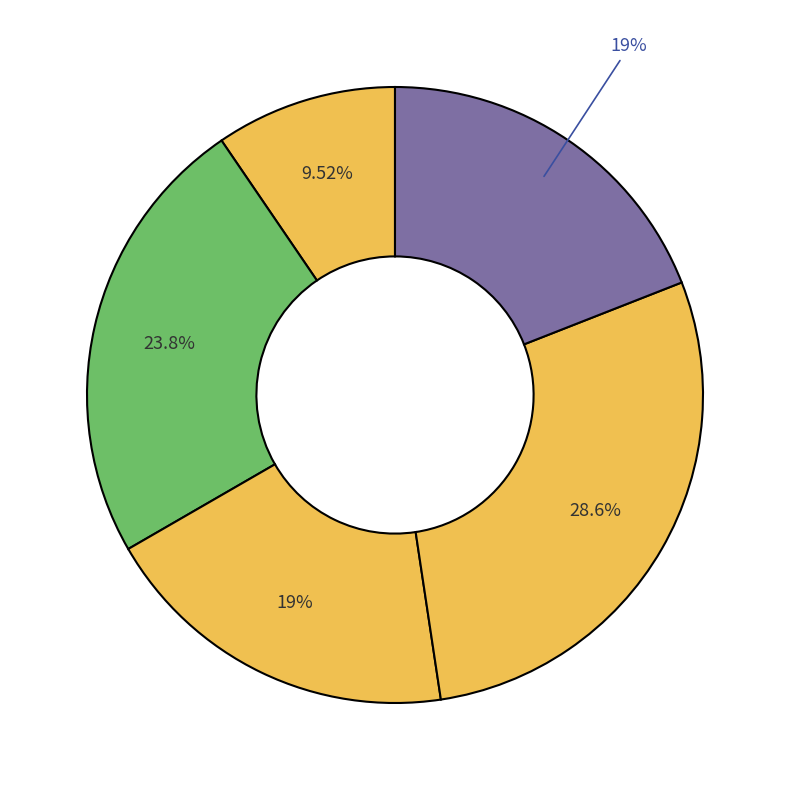

How many slices are in this pie chart?

5